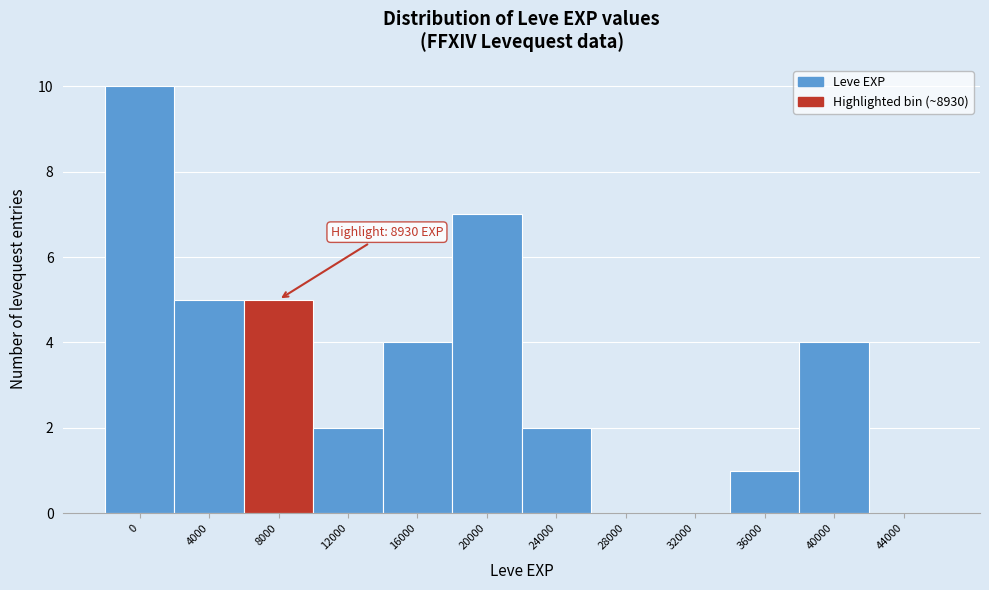

Reading left to right, what are all the values shown in this chart?

0=10	4000=5	8000=5	12000=2	16000=4	20000=7	24000=2	28000=0	32000=0	36000=1	40000=4	44000=0